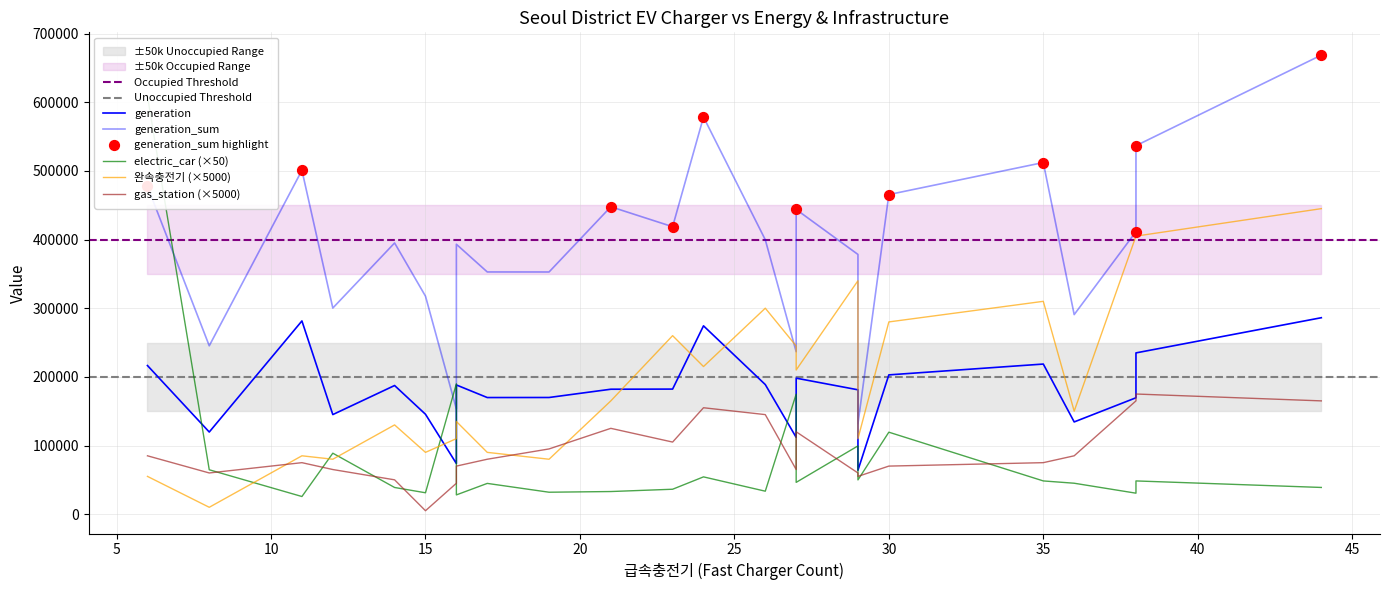

What are all the series names shown in the legend?

generation, generation_sum, electric_car, 완속충전기, gas_station